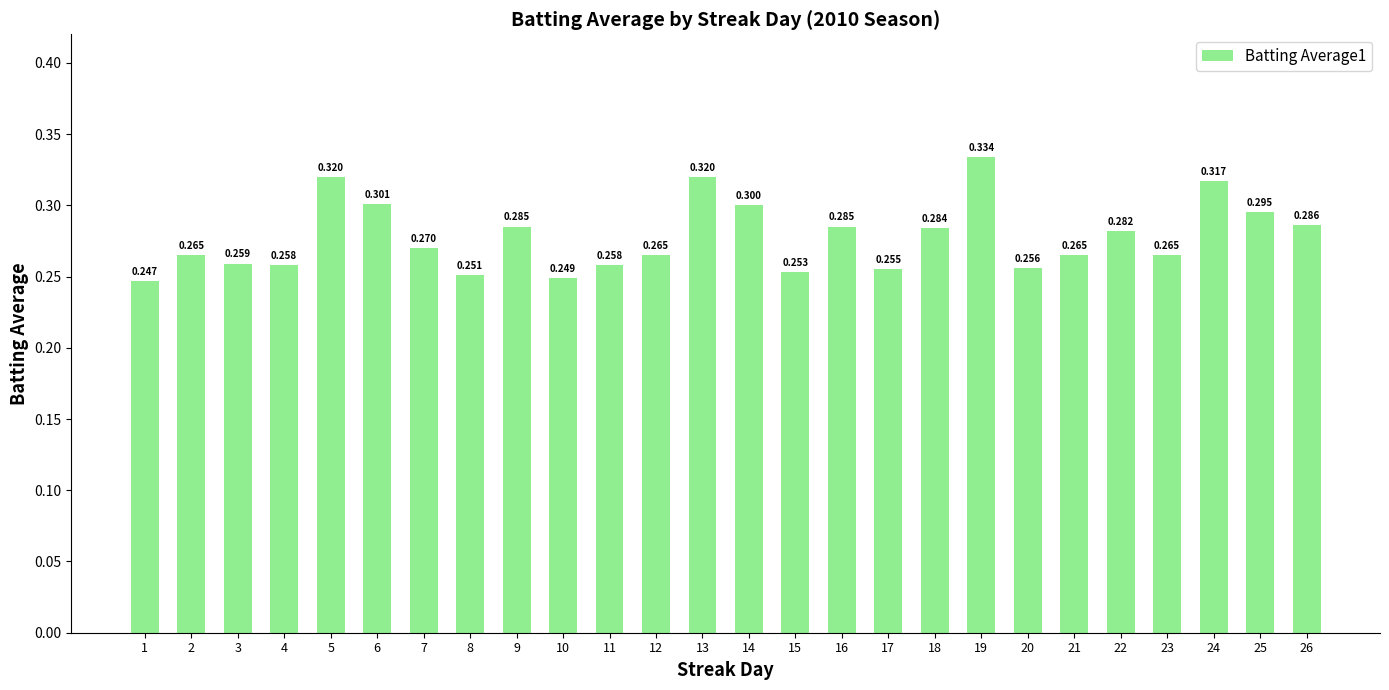

What is the change in value from 4 to 24?

+0.1